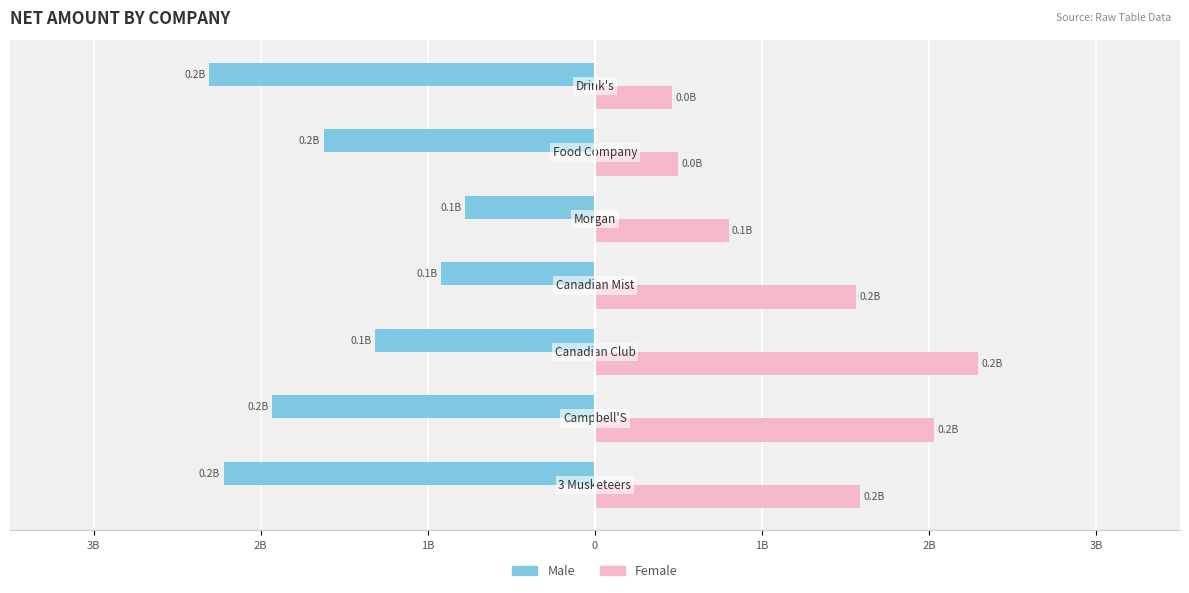

What are all the series names shown in the legend?

Male, Female